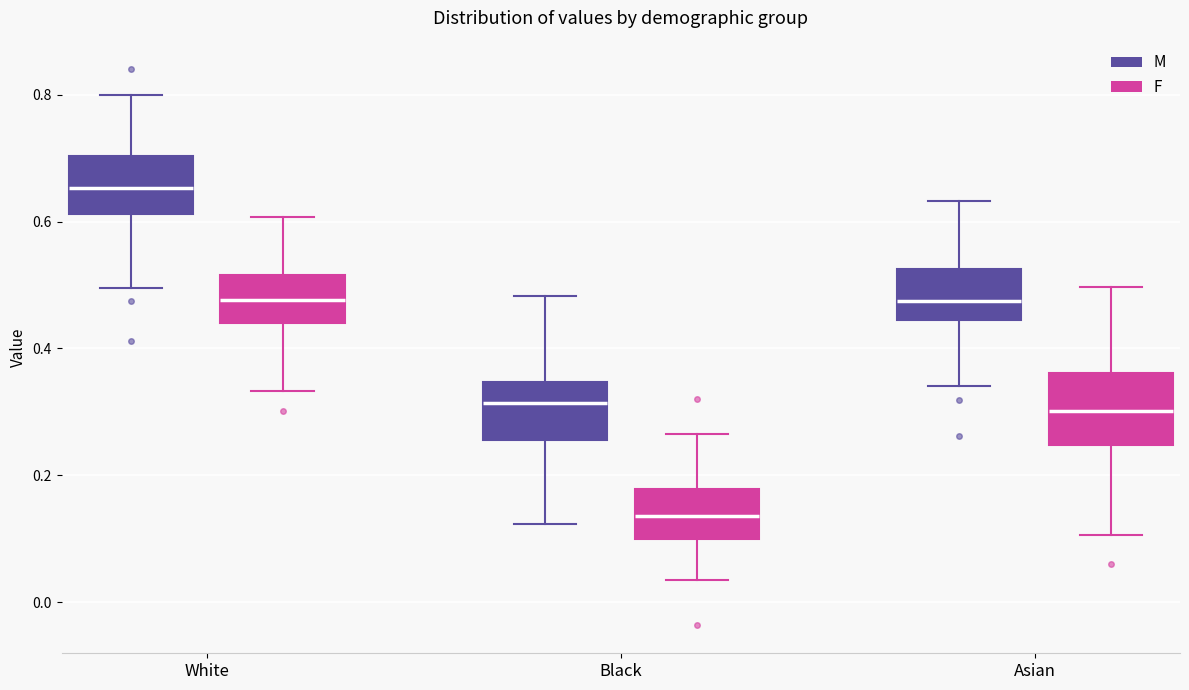

Which box is the tallest, from its lower edge to its upper edge?

Asian (F)